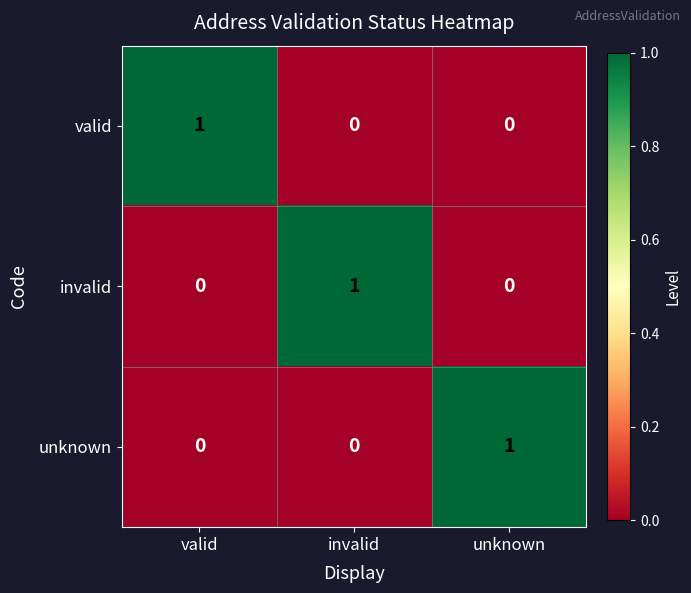

What is the difference between the highest and lowest values at invalid?

1